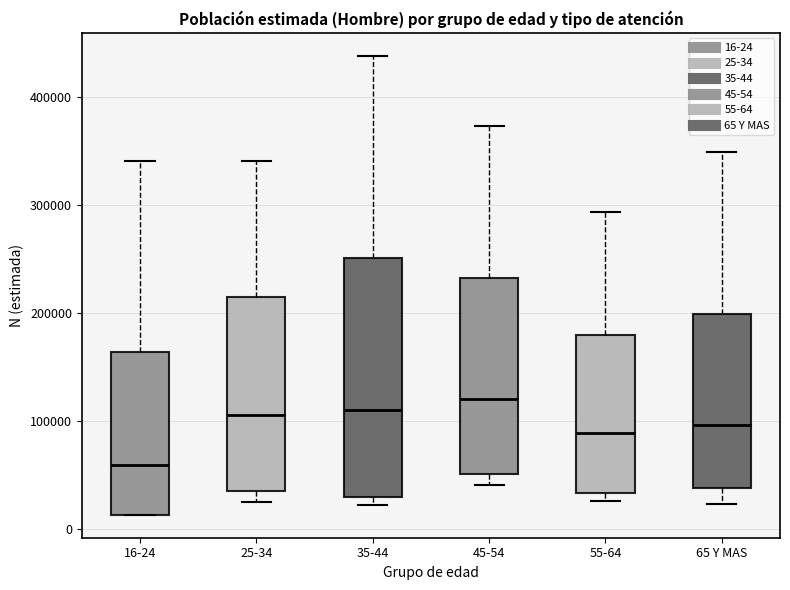

Comparing the boxes themselves (not the whiskers), which one is the tallest?

35-44